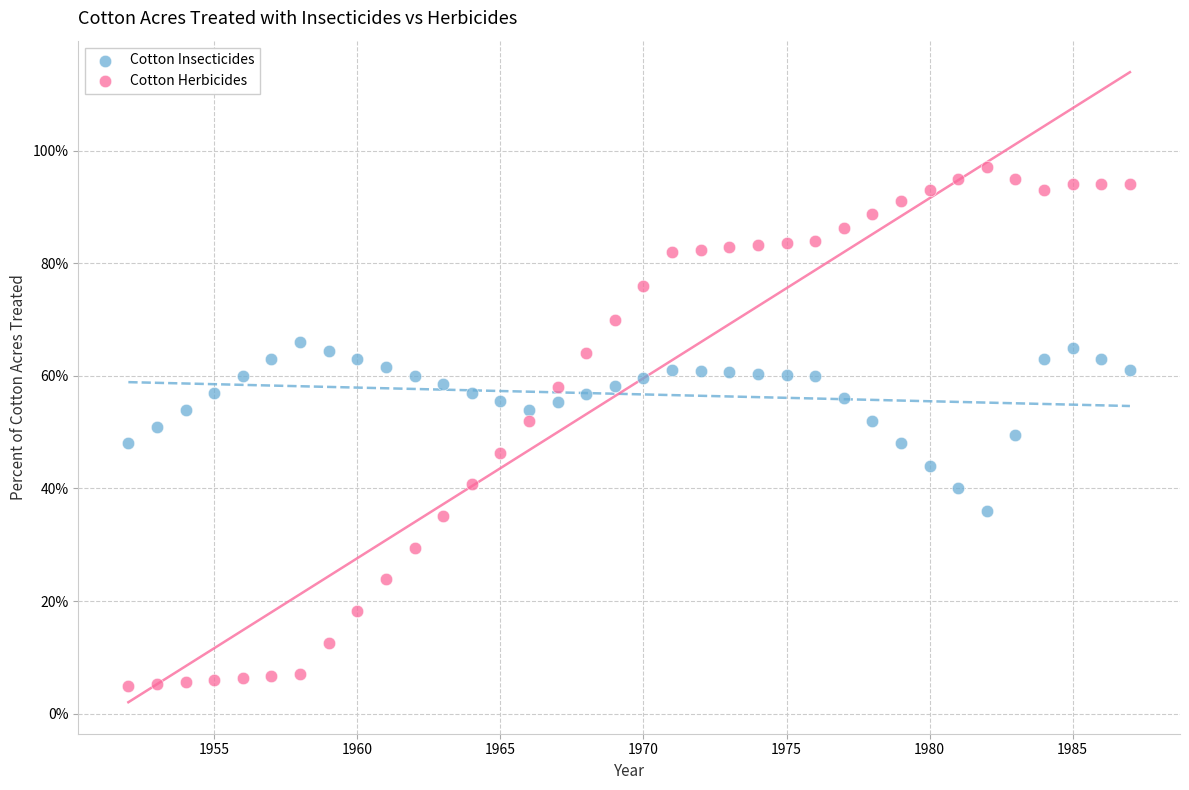

Which series contains the highest Y value?

Cotton Herbicides